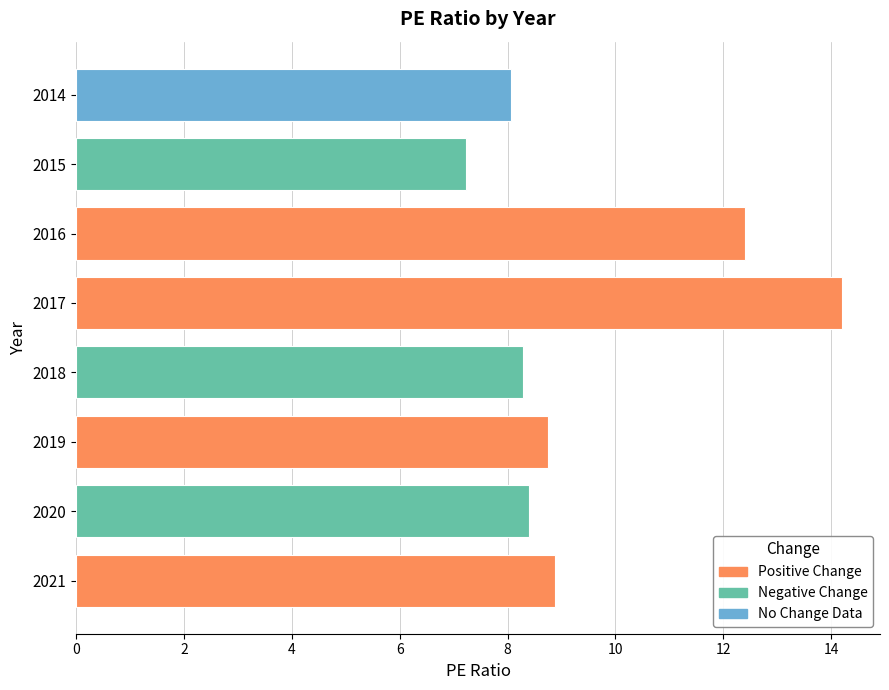

How many bars are there in total?

8